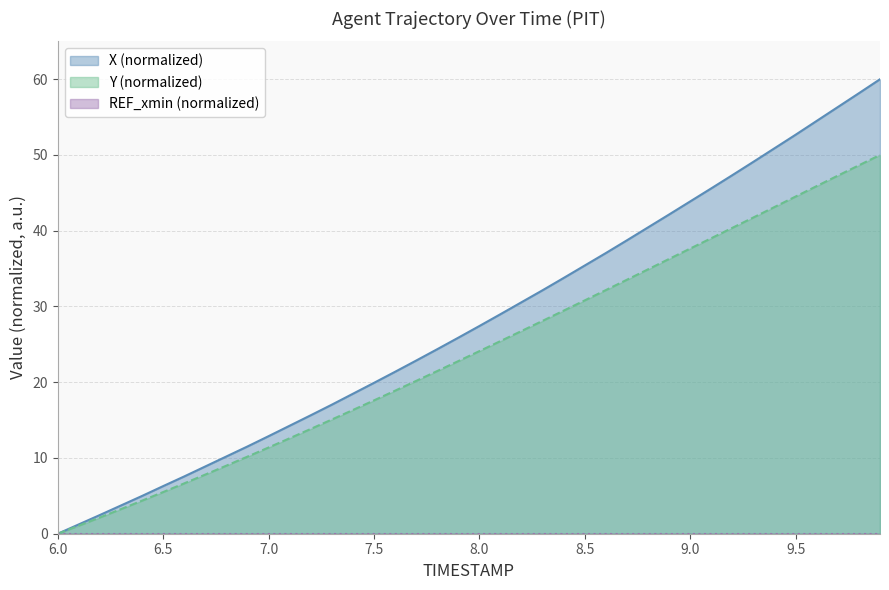

Reading left to right, list all the values displayed in this chart.

X: 0.0	1.2	2.5	3.7	5.0	6.3	7.6	8.9	10.2	11.5	12.9	14.3	15.6	17.0	18.5	19.9	21.4	22.9	24.4	25.9	27.4	29.0	30.6	32.2	33.8	35.4	37.1	38.7	40.4	42.2	43.9	45.6	47.3	49.1	50.9	52.7	54.5	56.3	58.2	60.0
Y: 0.0	1.1	2.1	3.3	4.4	5.5	6.6	7.8	9.0	10.2	11.4	12.6	13.8	15.1	16.3	17.6	18.9	20.2	21.5	22.8	24.1	25.4	26.8	28.1	29.5	30.8	32.2	33.5	34.9	36.3	37.6	39.0	40.4	41.8	43.1	44.5	45.9	47.3	48.6	50.0